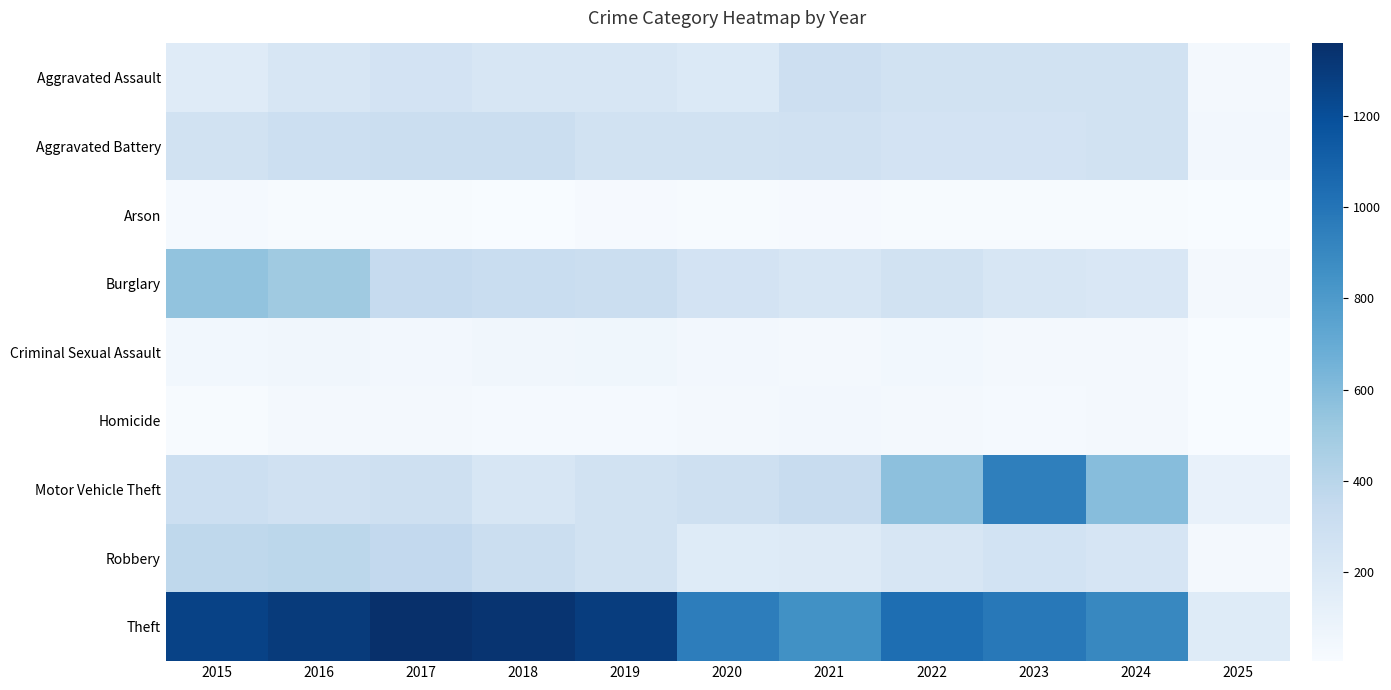

At how many categories does at least one series exceed 888?

9